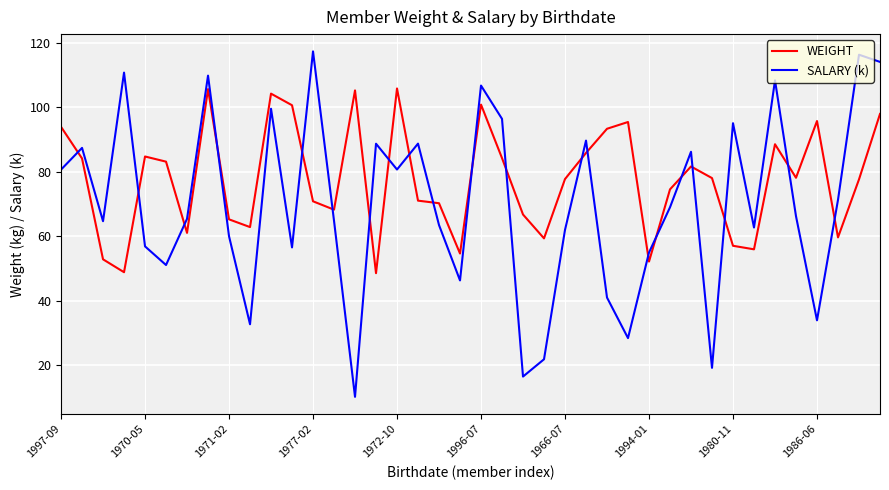

Which series has the widest spread of values?

SALARY (k)